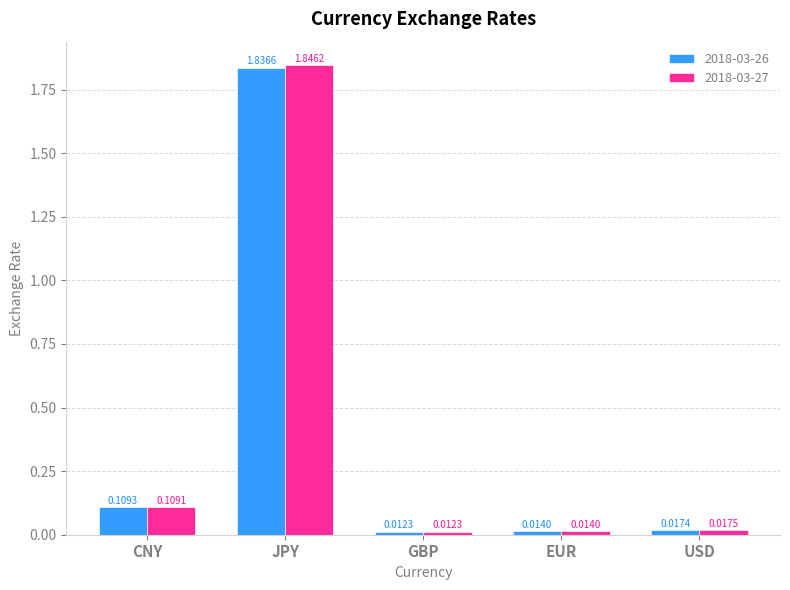

Rank the series by their maximum value, from lowest to highest.

2018-03-26, 2018-03-27